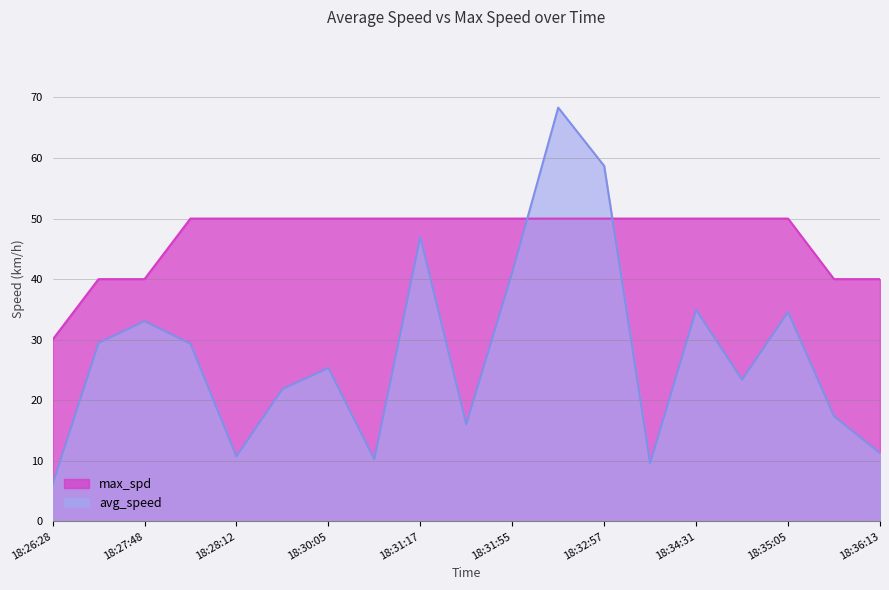

How many intersections are there between avg_speed and max_spd?

2